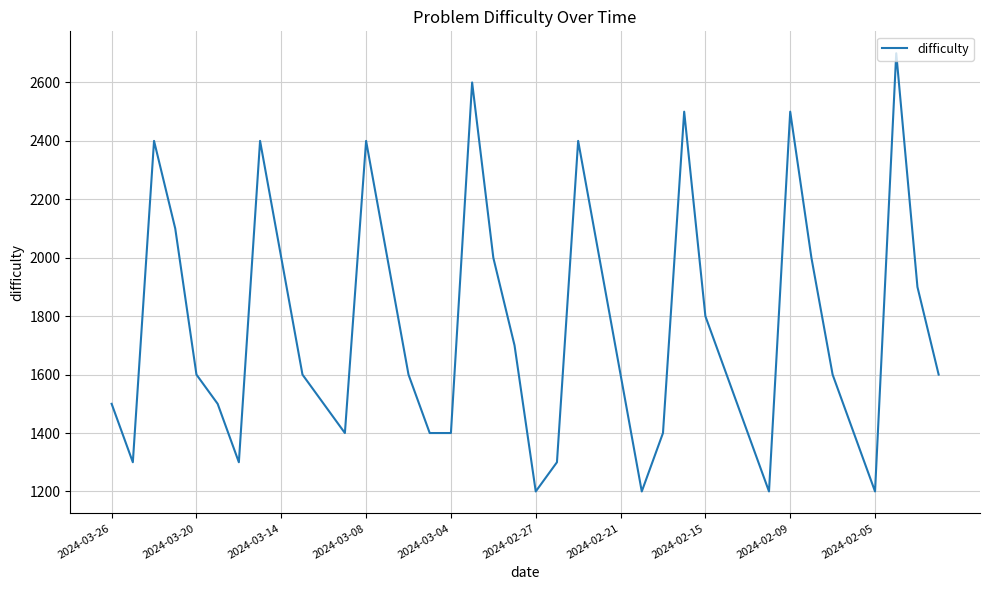

What is the sum of all values?

70200